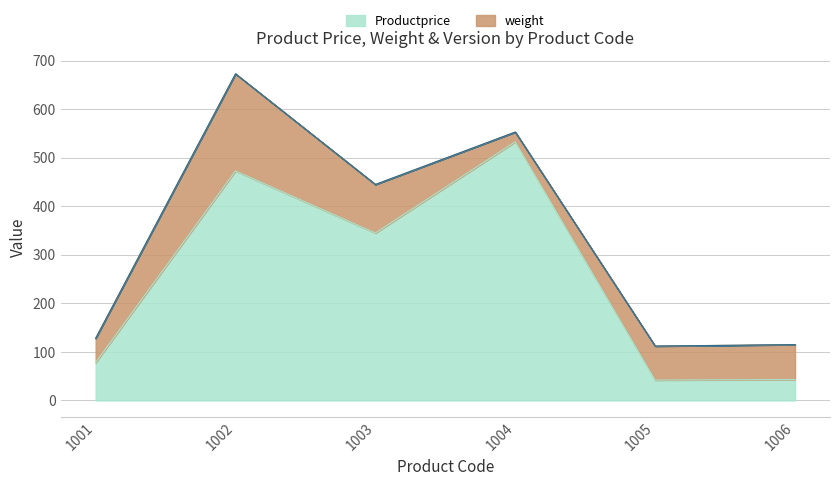

Reading right to left, transcribe all the data shown in this chart.

Productprice: 1006=43	1005=42	1004=533	1003=345	1002=473	1001=78
weight: 1006=72	1005=70	1004=20	1003=100	1002=200	1001=50
__v: 1006=0	1005=0	1004=0	1003=0	1002=0	1001=0